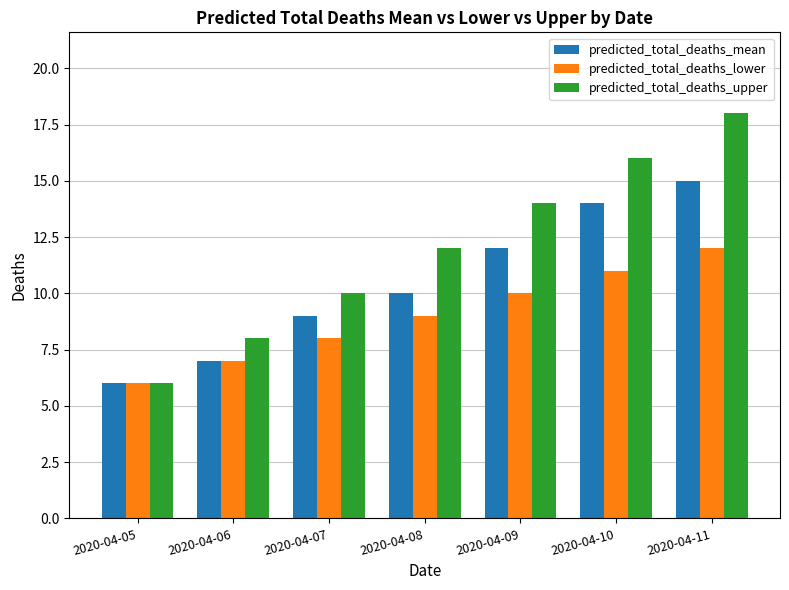

Is the value of predicted_total_deaths_mean at 2020-04-09 greater than the value of predicted_total_deaths_lower at 2020-04-08?

Yes